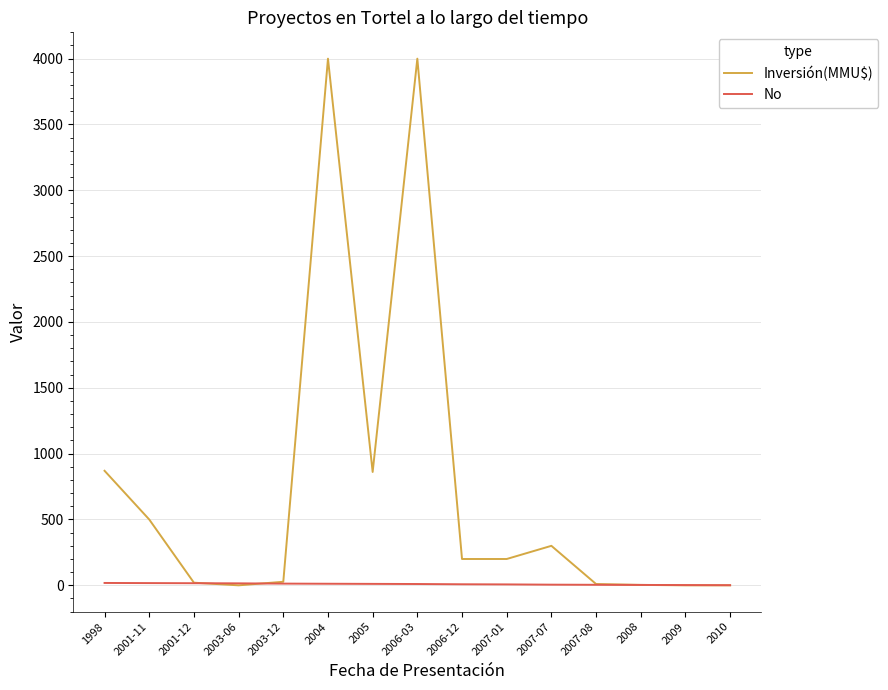

At 2007-01, list the series in order from largest to smallest.

Inversión(MMU$), No